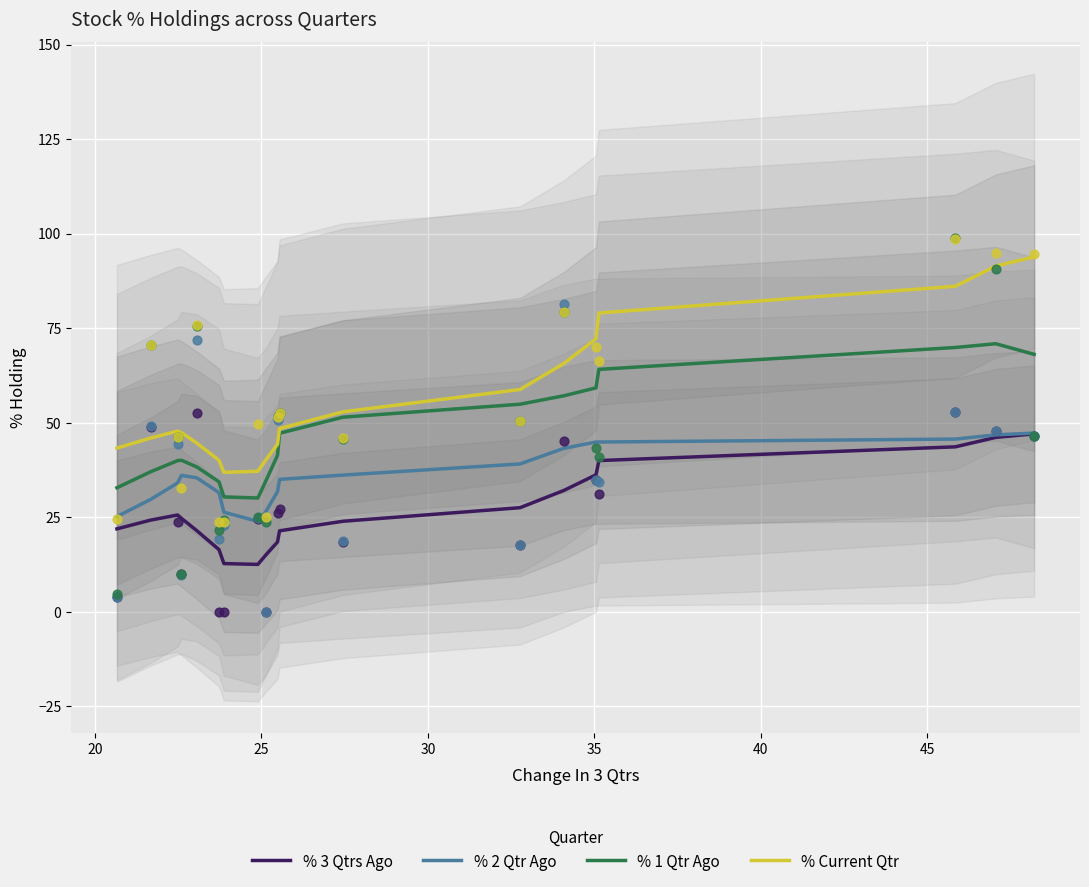

What is the highest value of the % Current Qtr series?

93.9